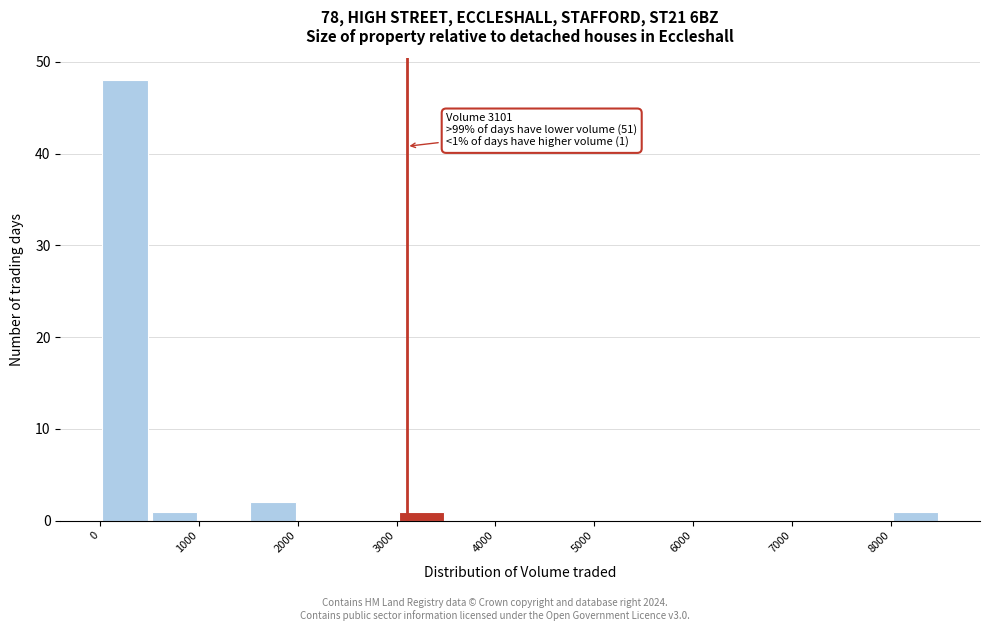

Over which range of the x-axis is the bar tallest?

0 to 500